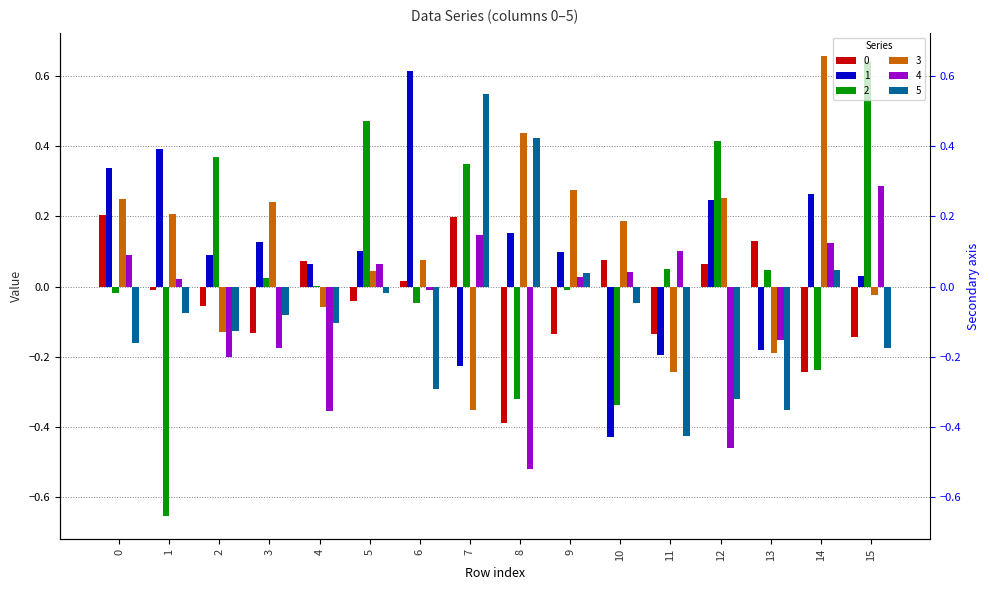

The value of 2 at 14 is -0.3. True or false?

False